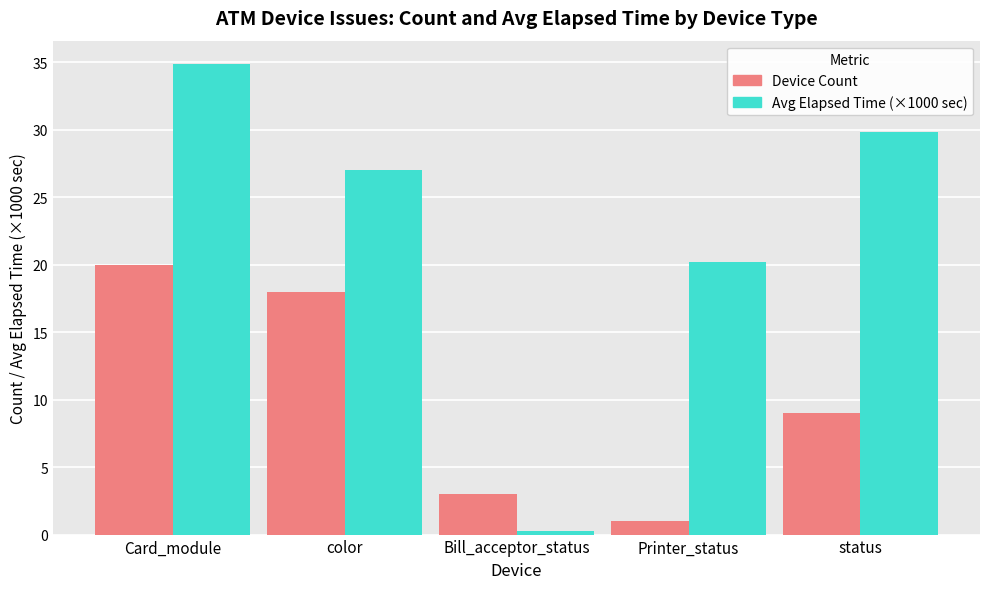

Which series changed the most between color and Bill_acceptor_status?

Avg Elapsed Time (×1000 sec)